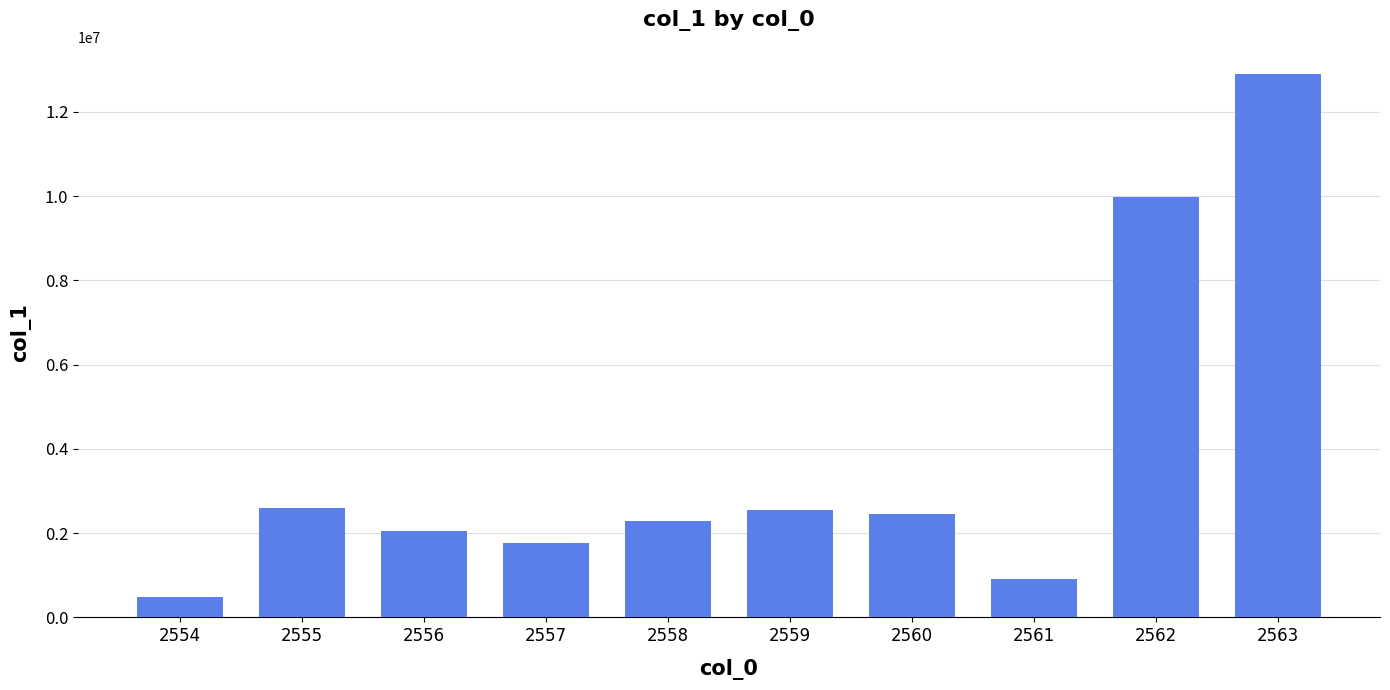

What is the ratio of the value at 2559 to the value at 2555?

1.0